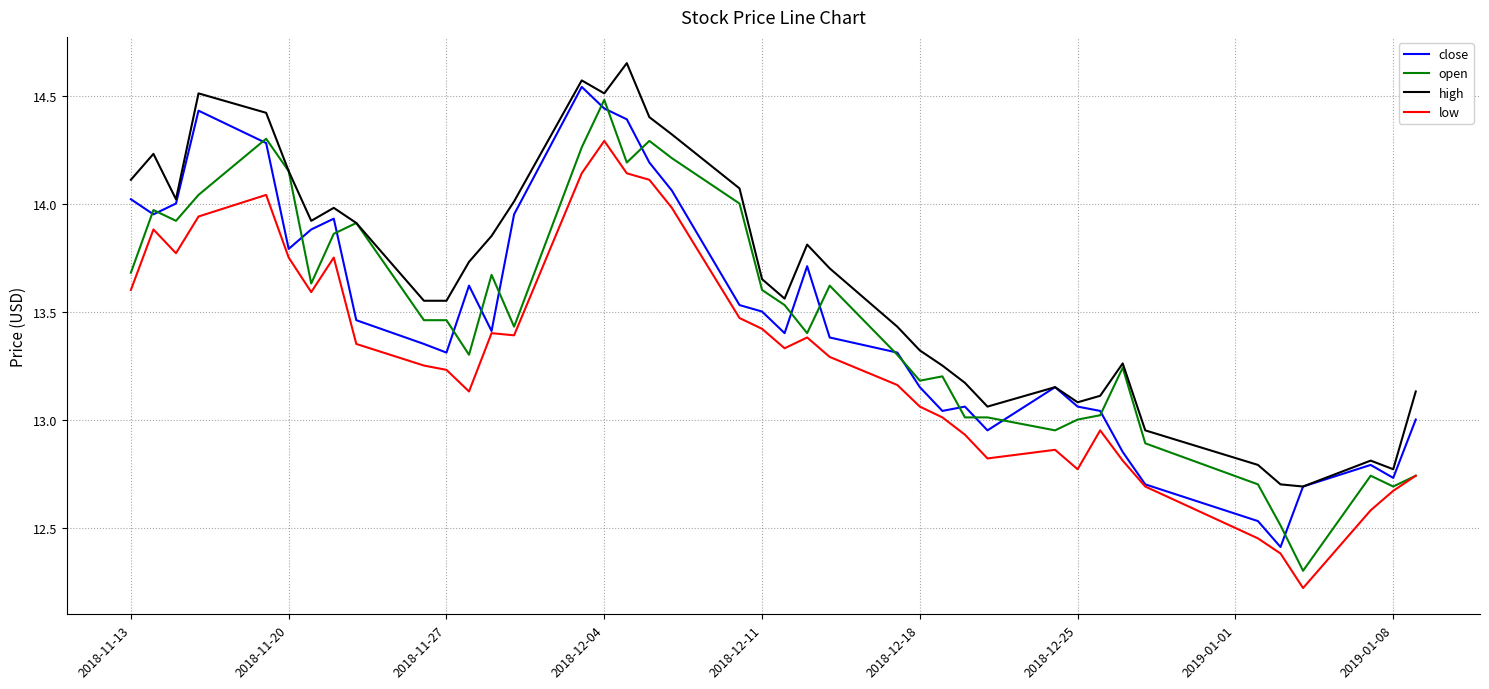

Which series has the largest total across all categories?

high